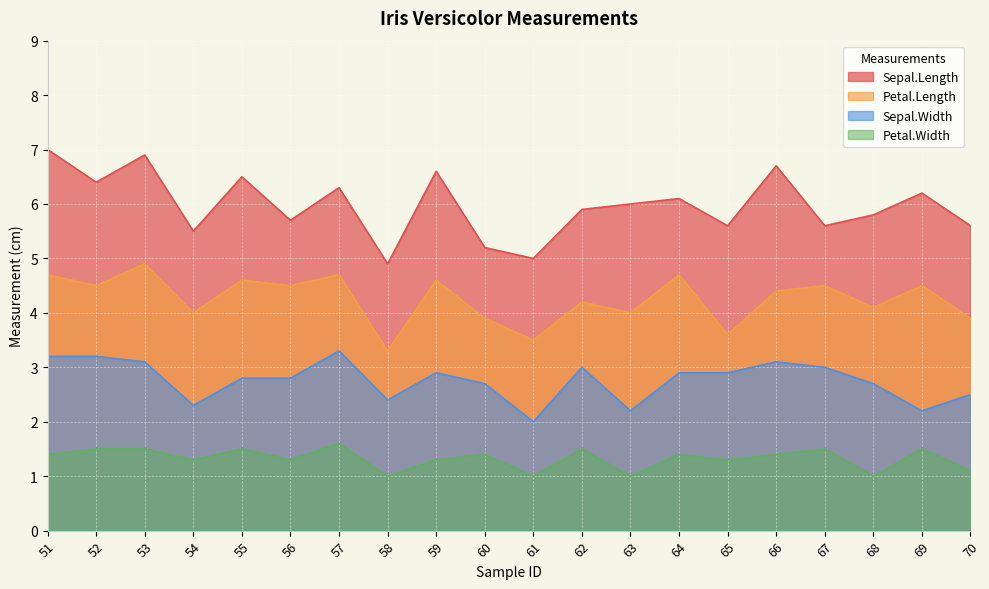

Which series has the largest range (max minus min)?

Sepal.Length